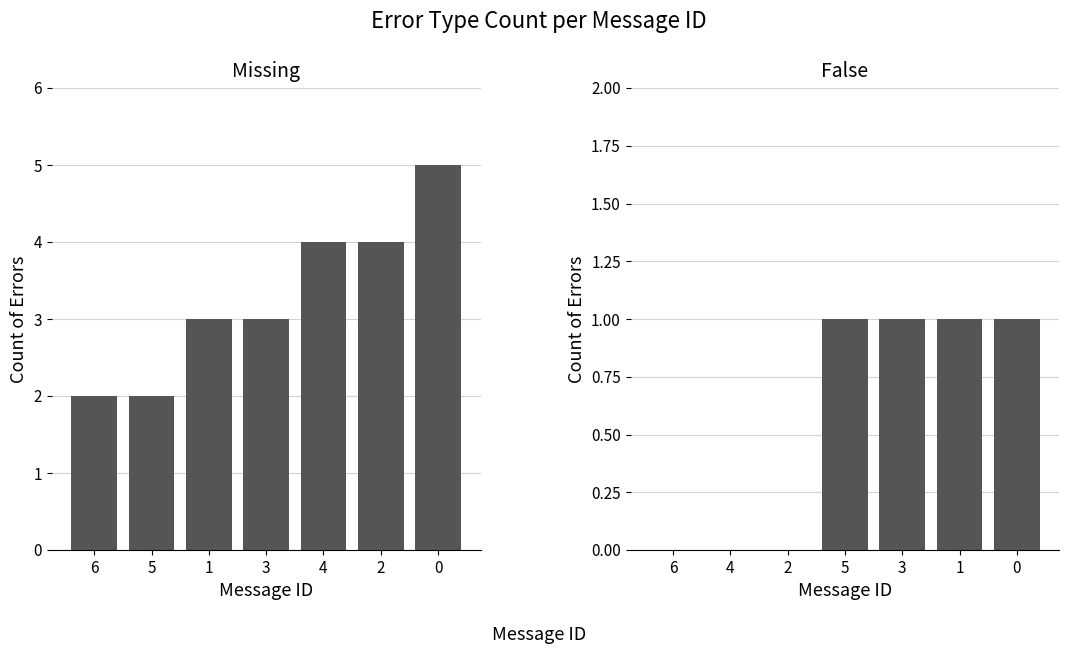

Between 2 and 6, which is larger?

2